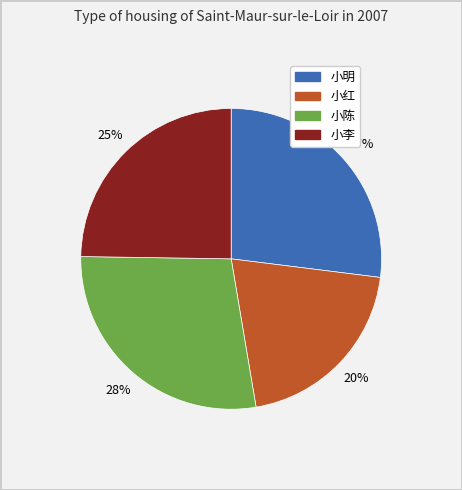

Which category has the biggest portion of the pie?

小陈